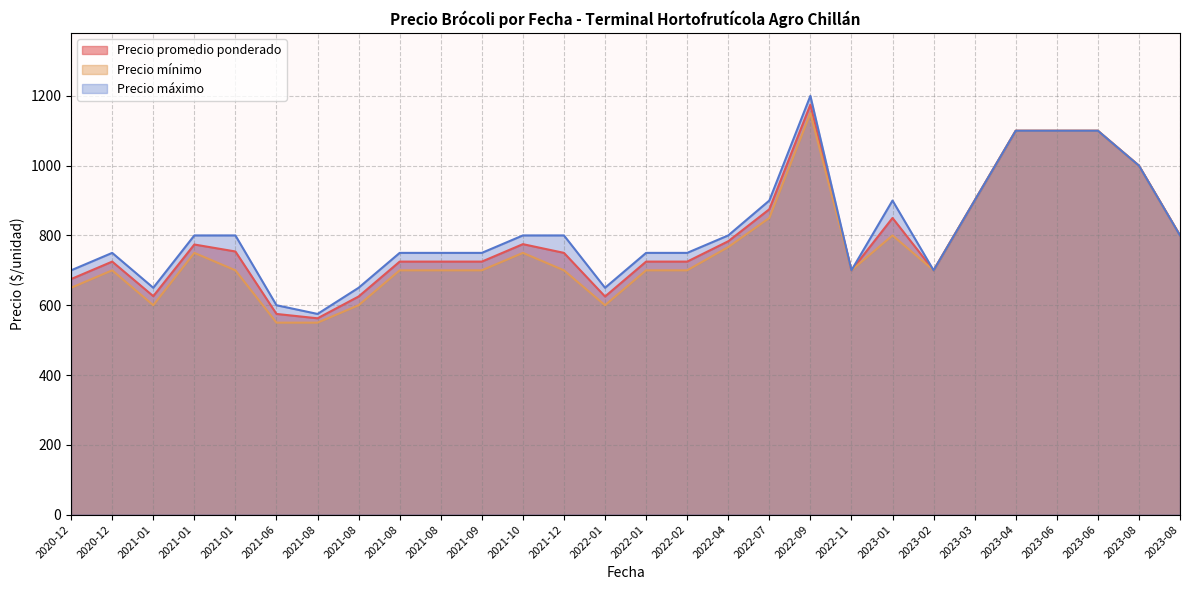

True or false: Precio promedio ponderado and Precio máximo cross at least once.

False